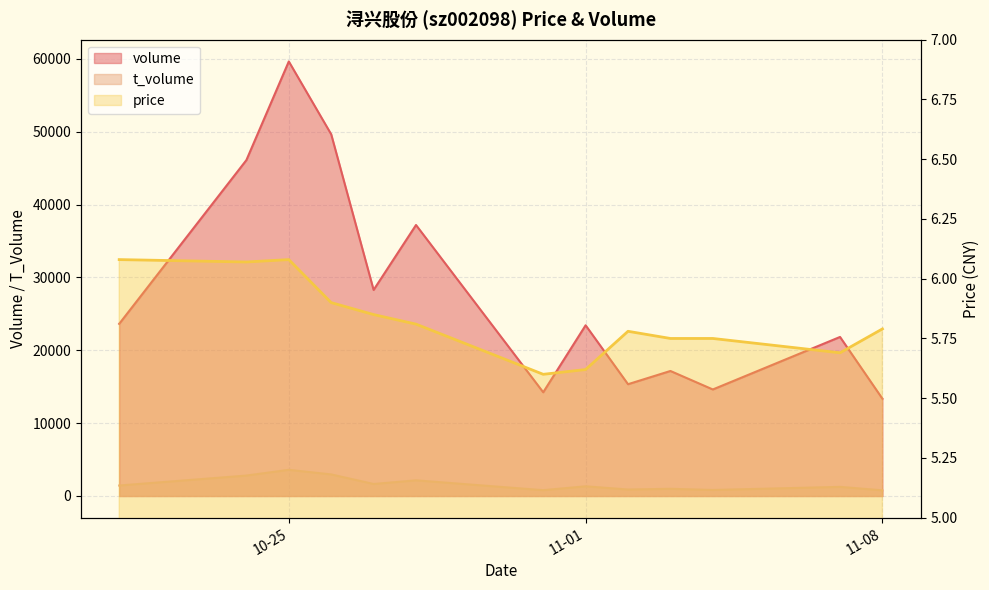

How many interior local valleys does the price series have?

3